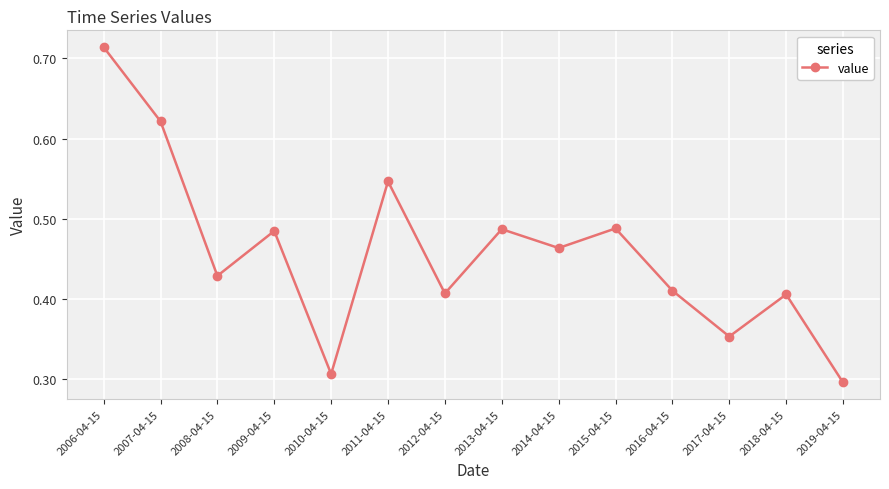

At which label is the value closest to 0?

2019-04-15